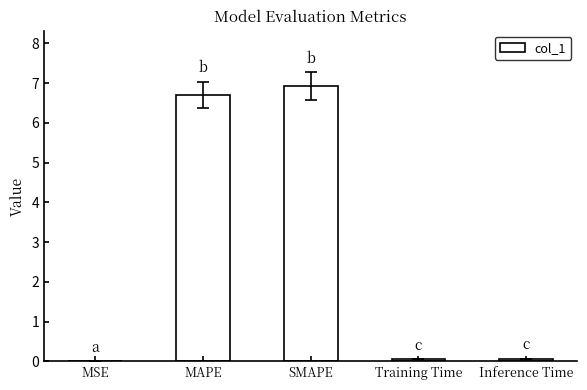

Is it true that the value at MAPE is 10.3?

False